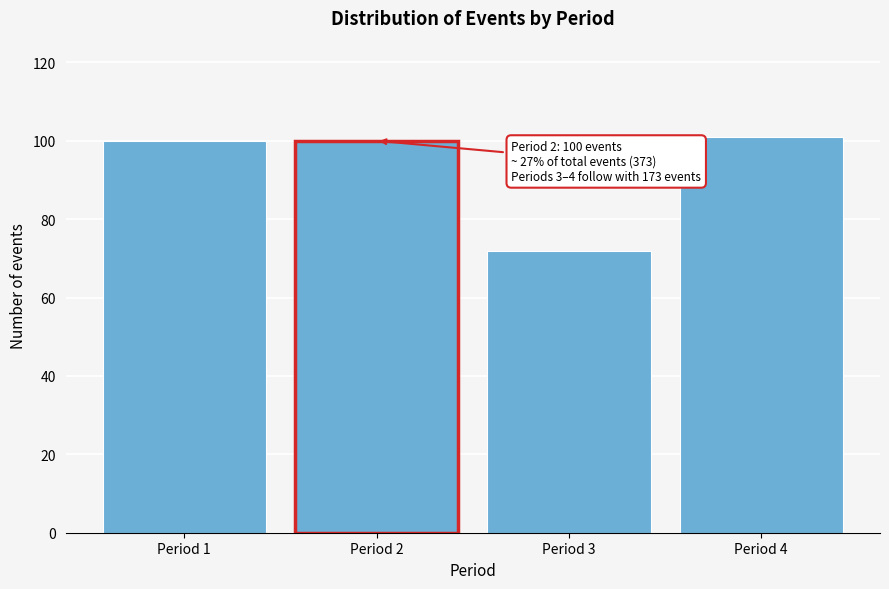

Reading left to right, extract all data points from this chart.

100	100	72	101